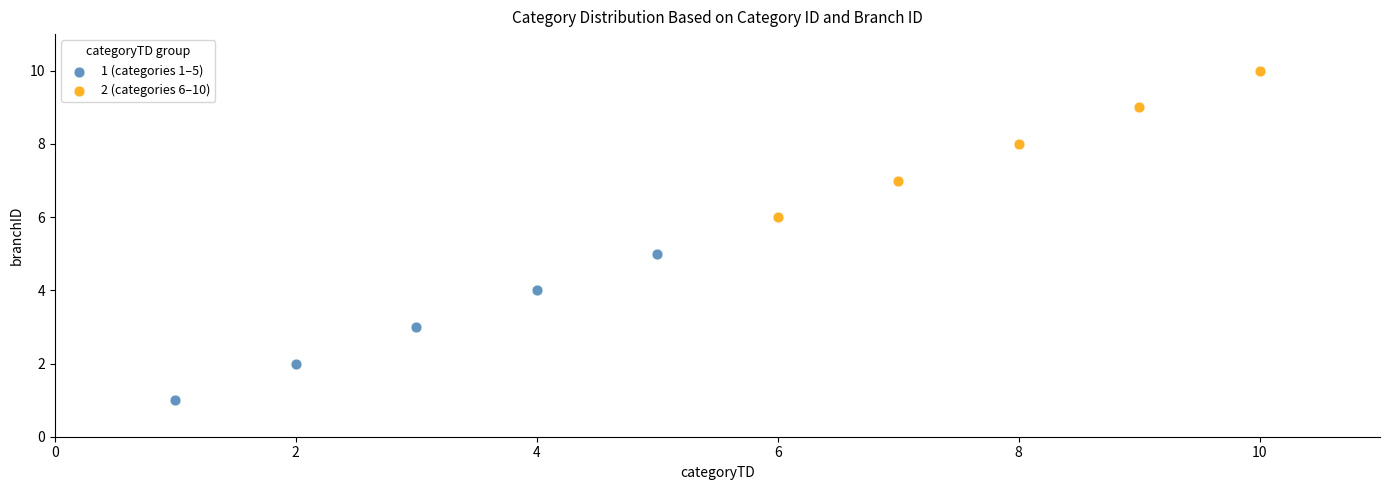

Which series contains the highest Y value?

2 (categories 6–10)